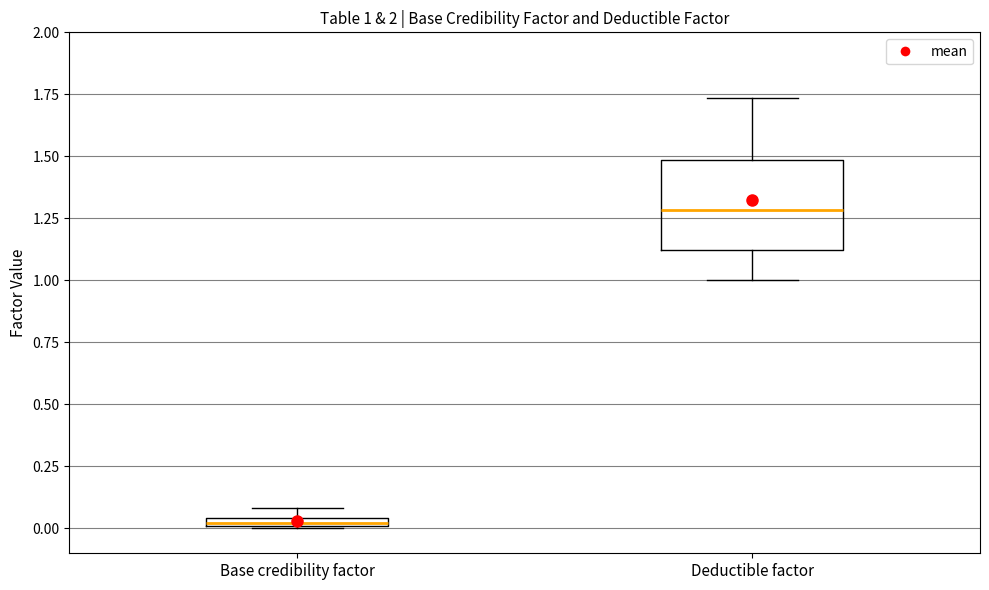

Which box is the tallest, from its lower edge to its upper edge?

Deductible factor